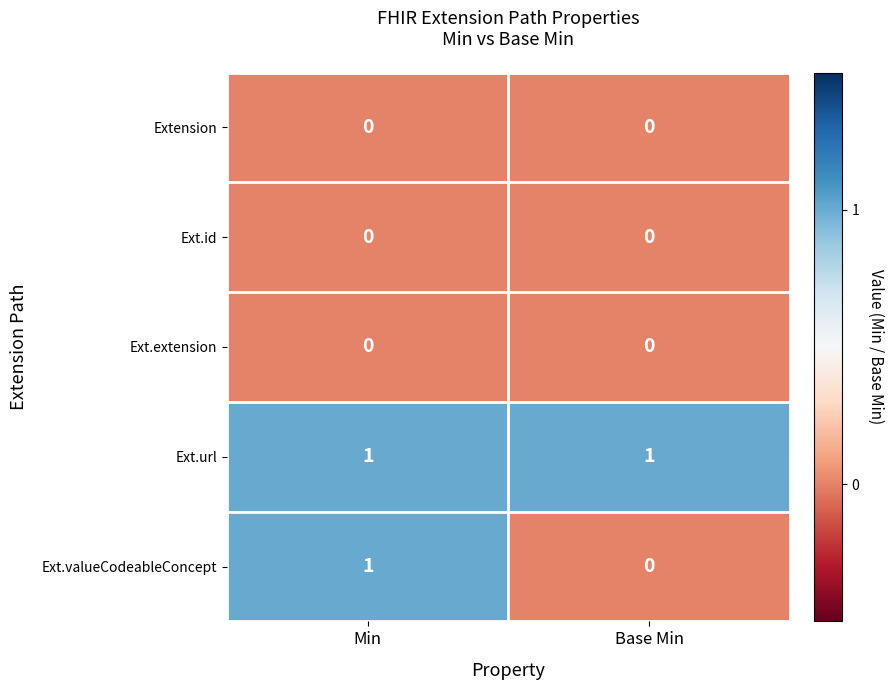

The value of Ext.extension at Min is 0. True or false?

True